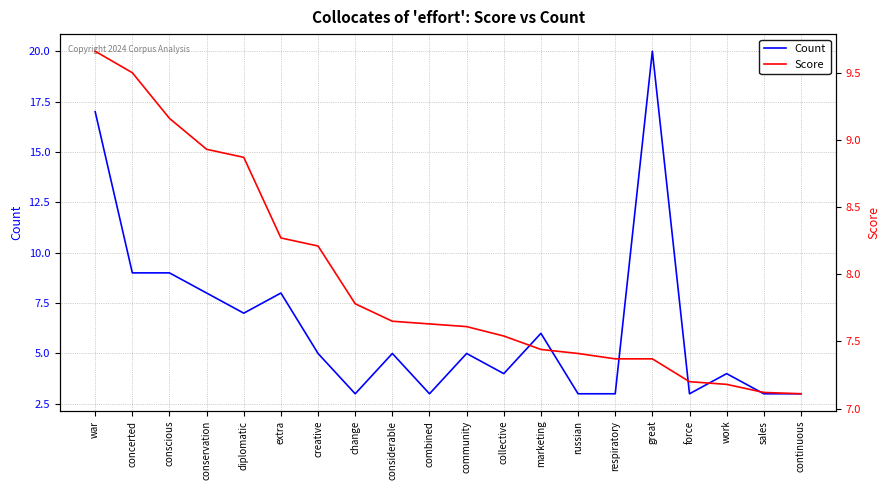

What is the difference between the Score values at conservation and conscious?

0.2